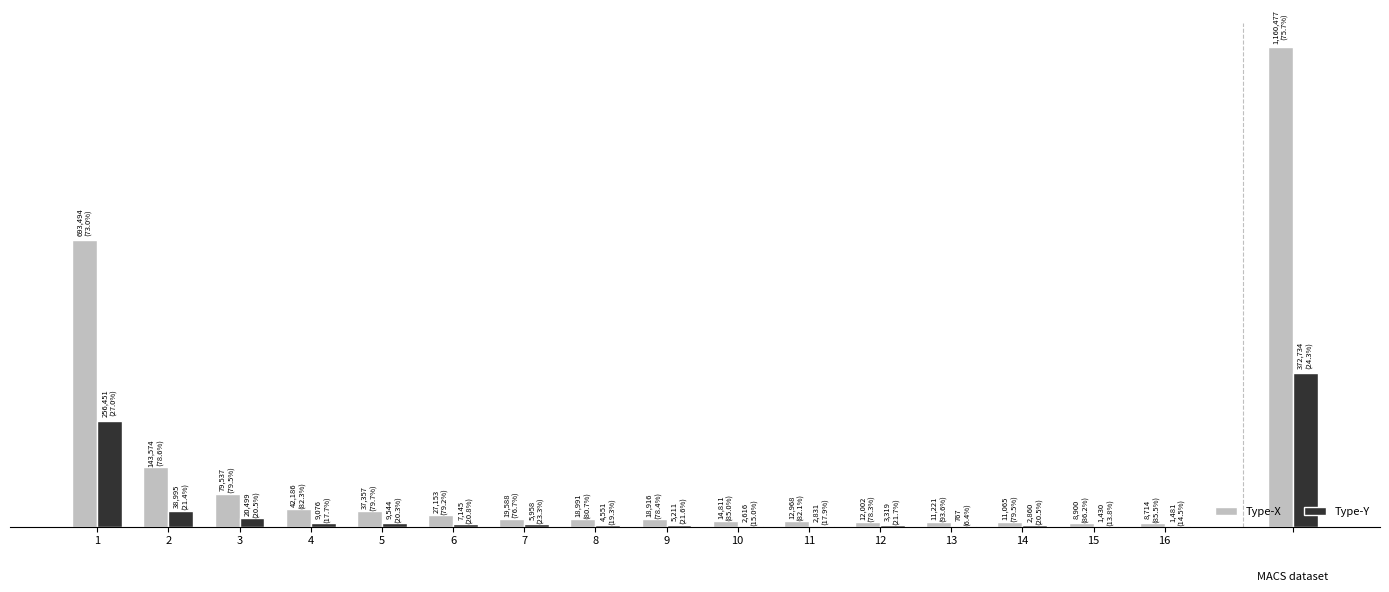

What are all the series names shown in the legend?

Type-X, Type-Y